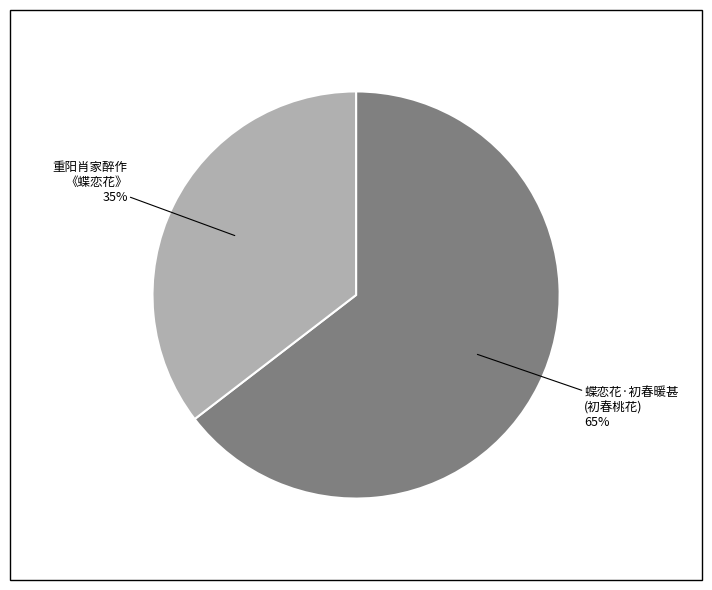

Is there a majority slice in this chart?

Yes